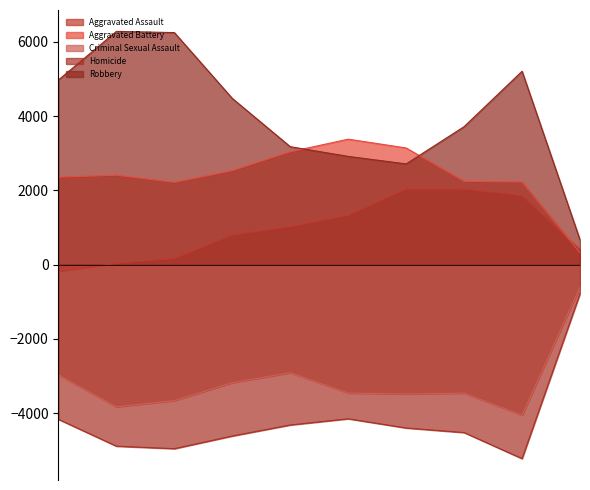

Which series has the widest spread of values?

Robbery